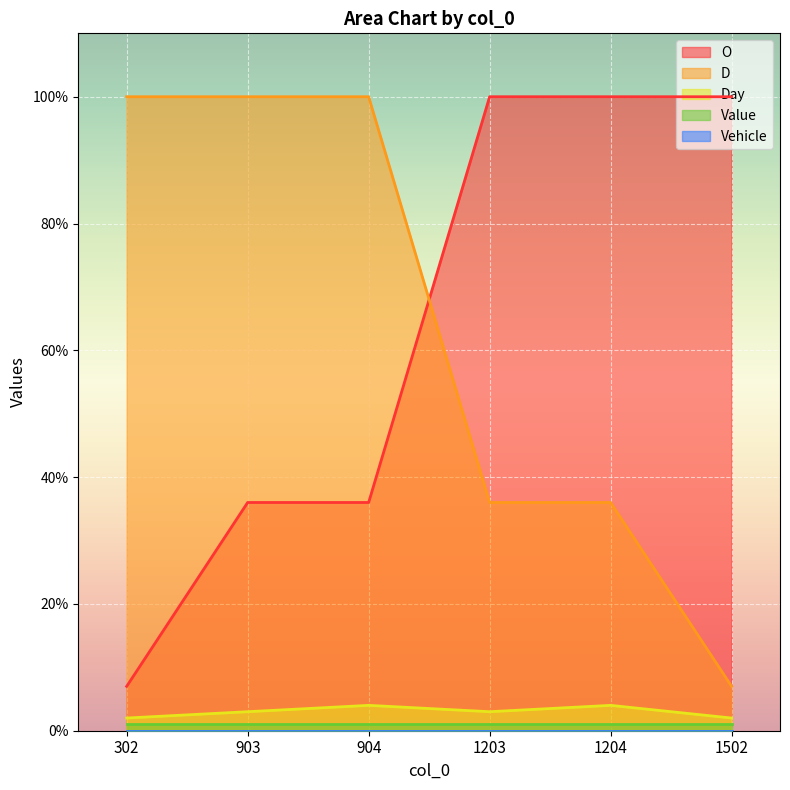

How many times do D and O cross each other?

1